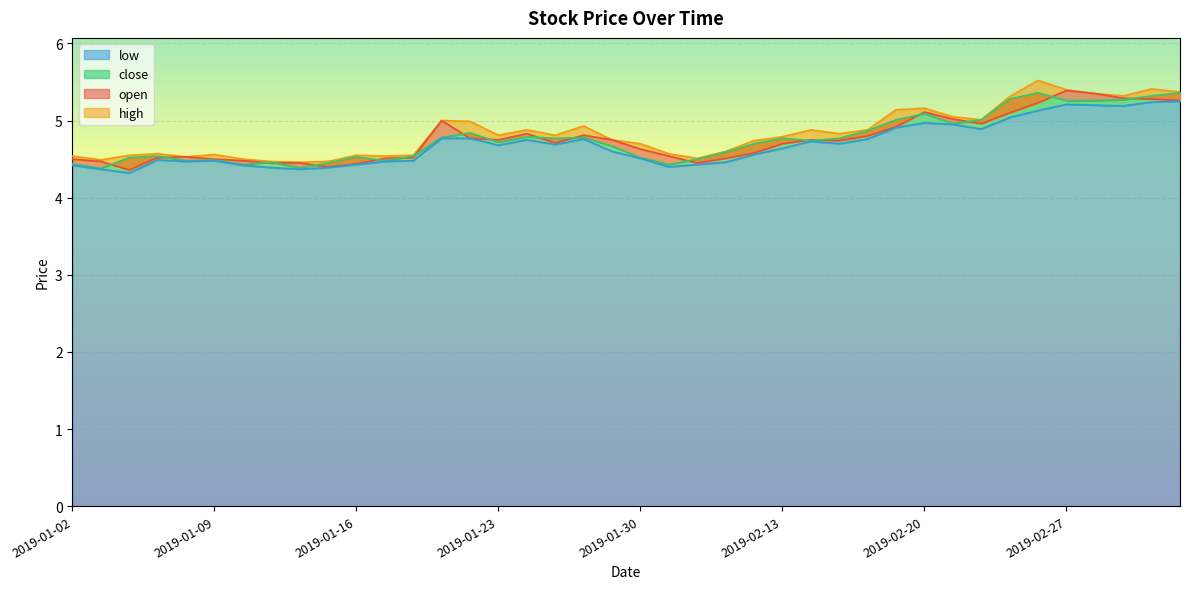

What is the total value across all series at 2019-01-23?

19.0